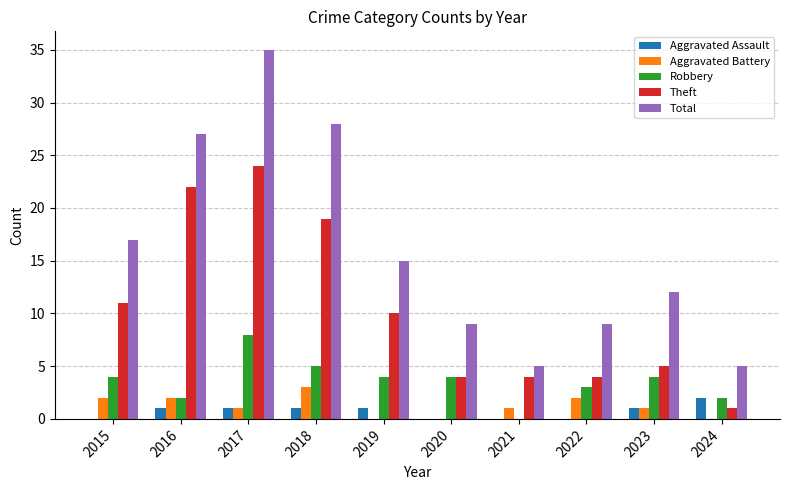

Where does the Theft series first go above 10?

2015